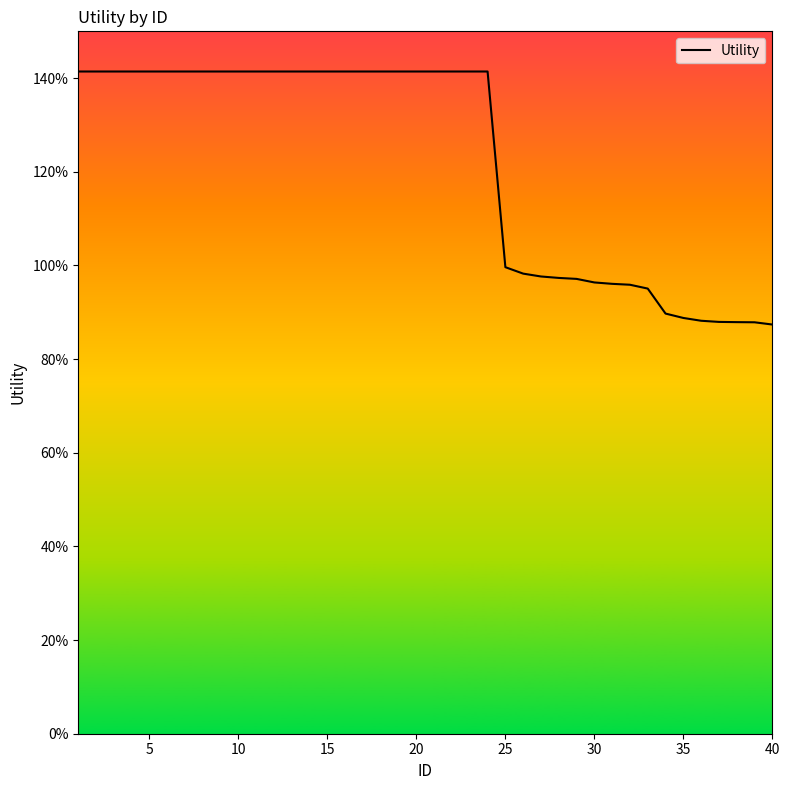

Does the chart have visible grid lines?

No